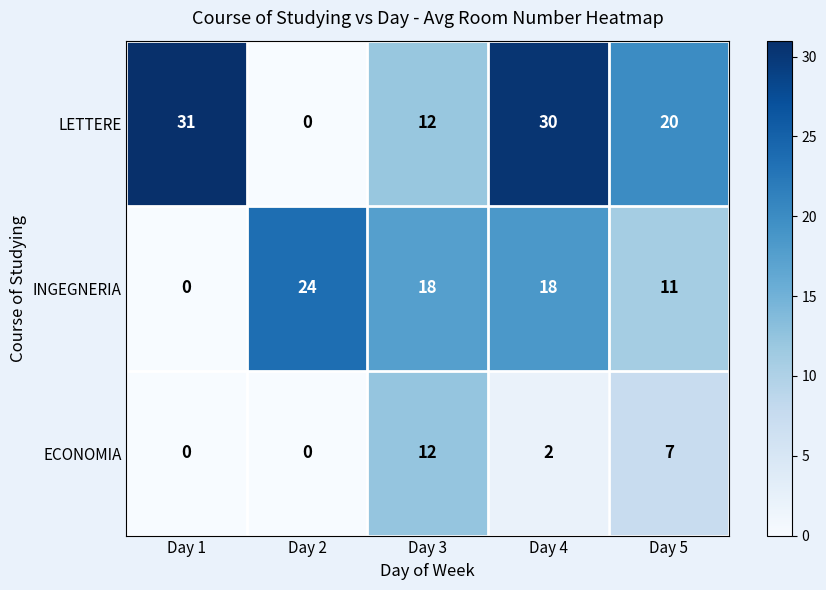

Reading right to left, what are all the values shown in this chart?

LETTERE: 20	30	12	0	31
INGEGNERIA: 11	18	18	24	0
ECONOMIA: 7	2	12	0	0